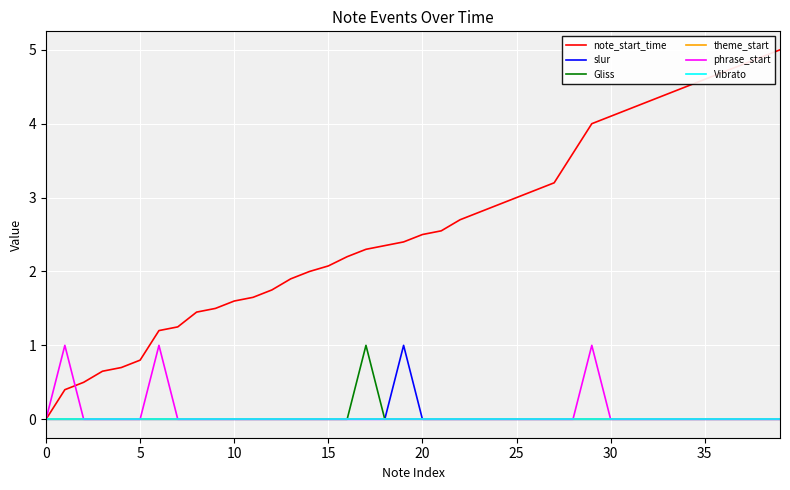

Does the chart display data point markers on the line(s)?

No